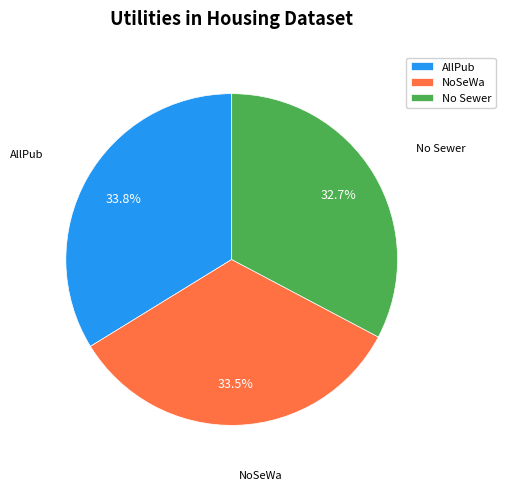

Between NoSeWa and No Sewer, which is larger?

NoSeWa